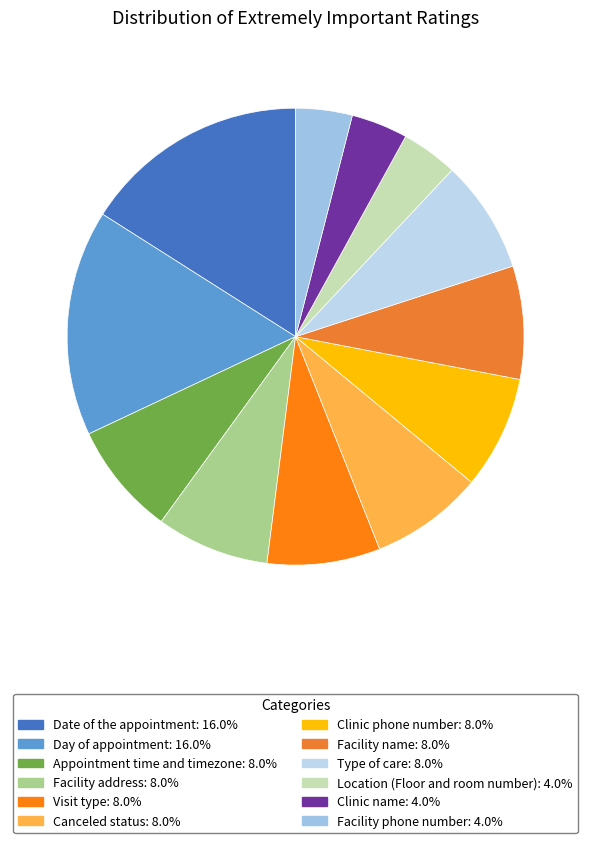

How many segments does this pie chart have?

12